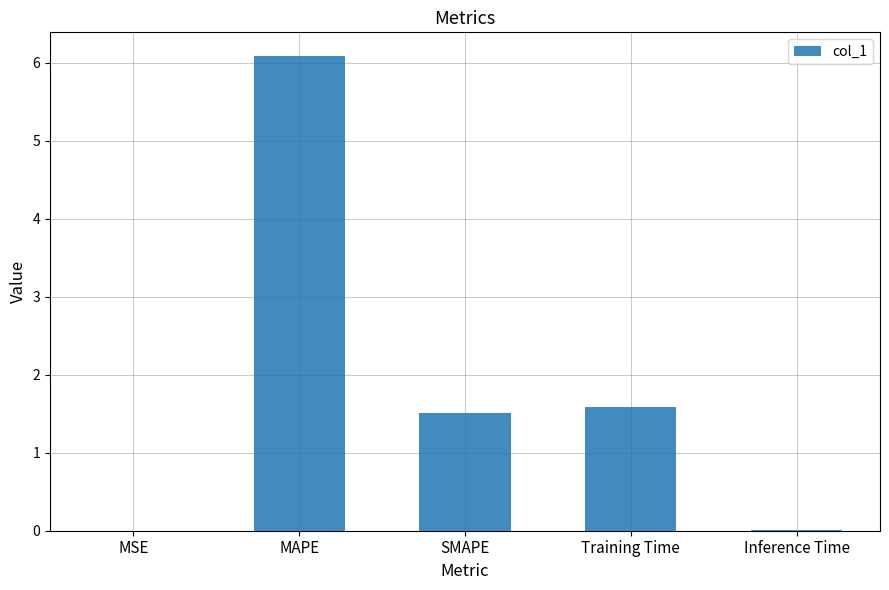

Is it true that the value at MAPE is 1.3?

False